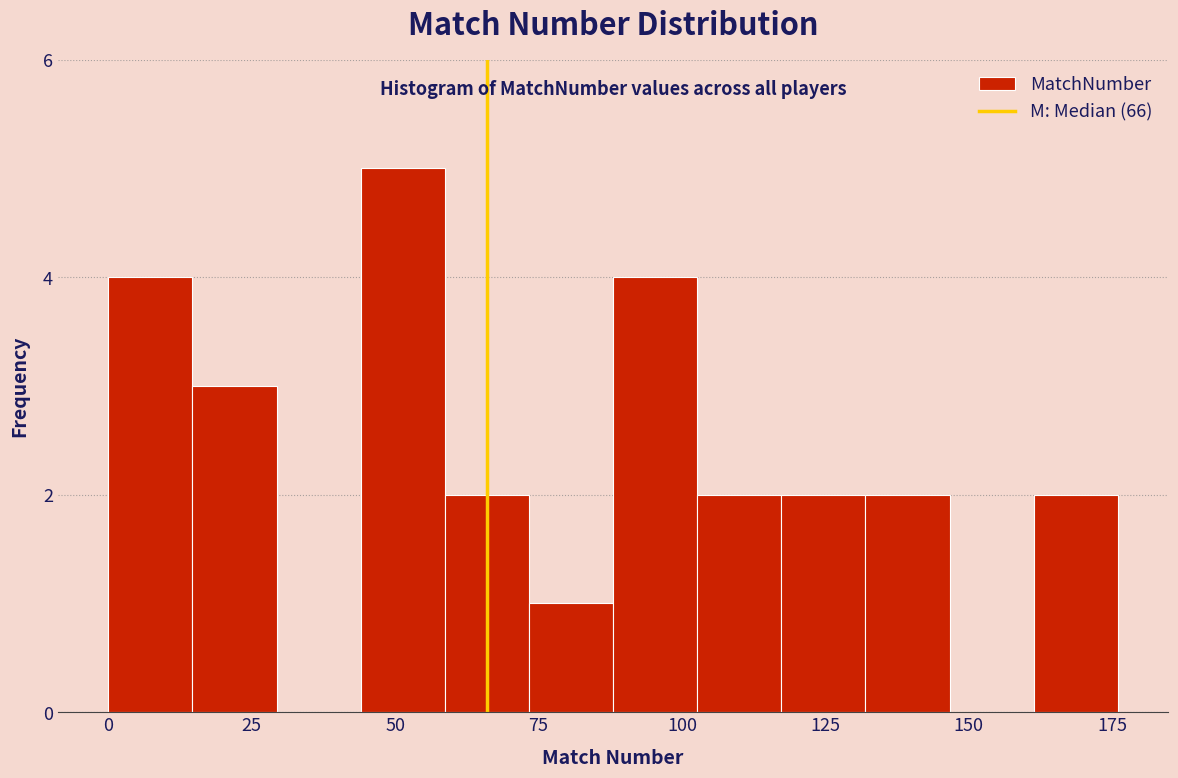

Around what value on the x-axis is the tallest bar? Give the approximate position of its centre, as read against the axis.

50